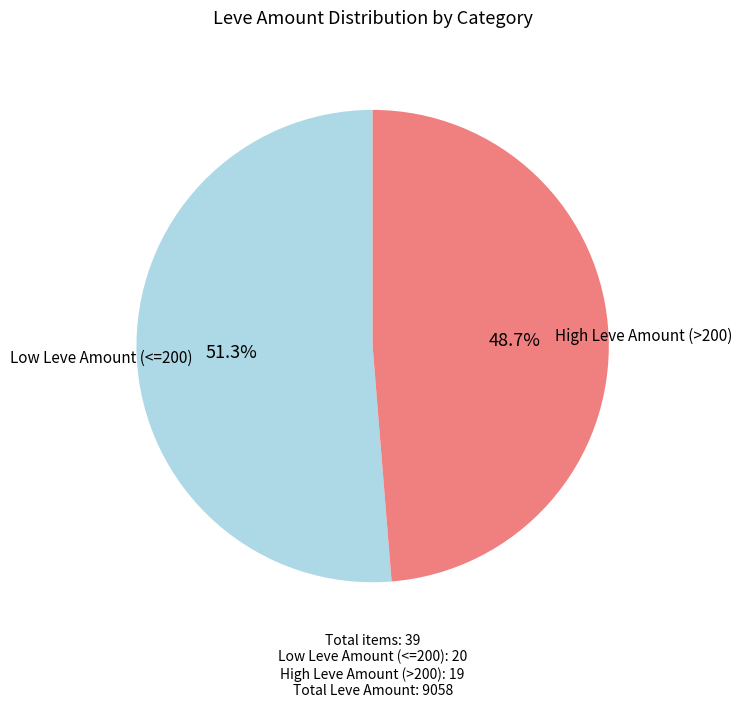

How many segments does this pie chart have?

2